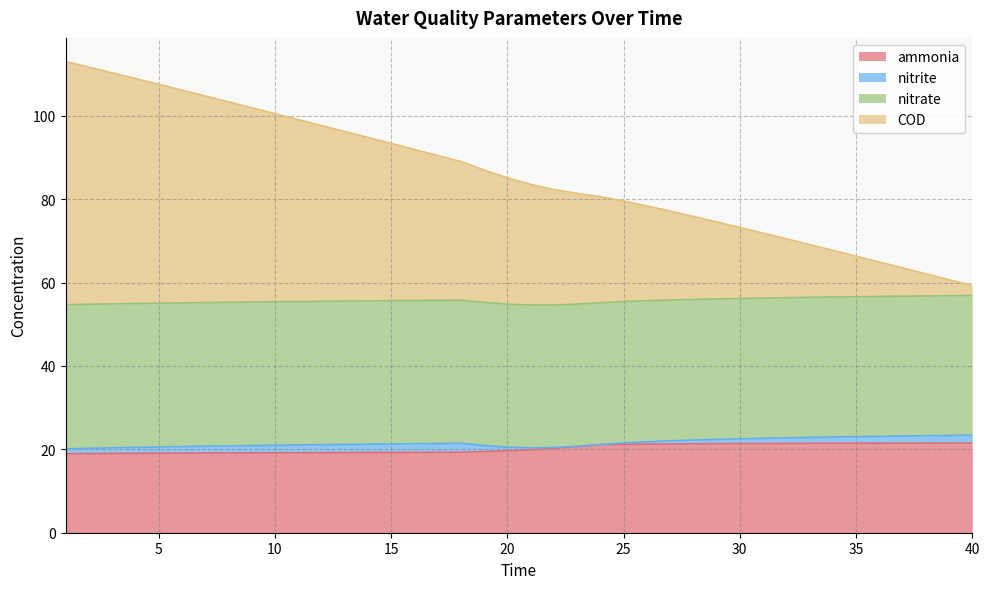

At which category is the sum across all series the highest?

1